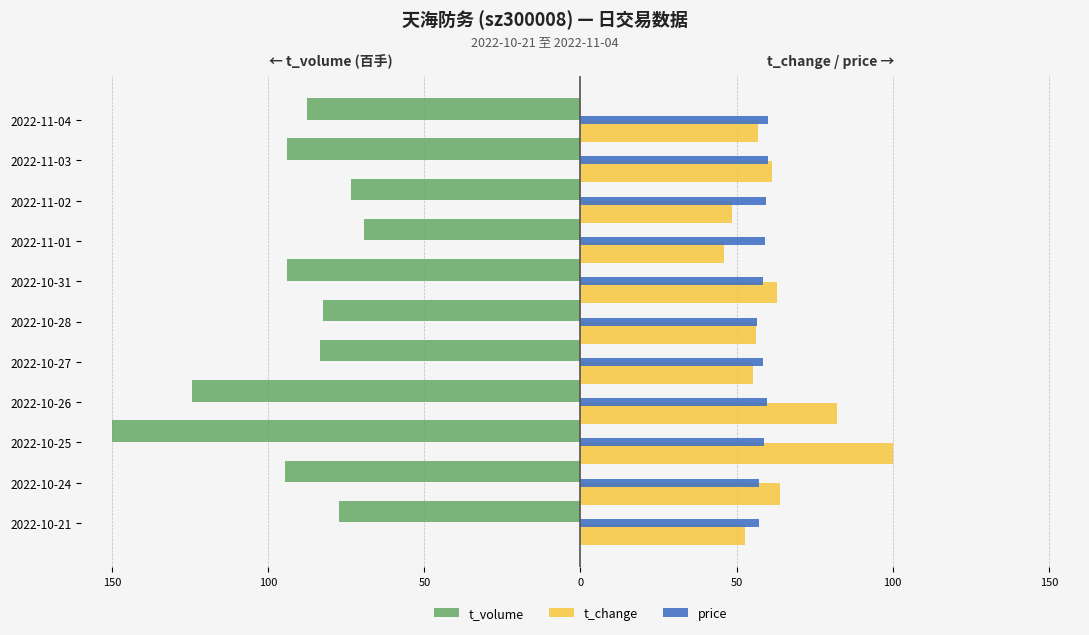

What are all the series names shown in the legend?

t_volume, t_change, price